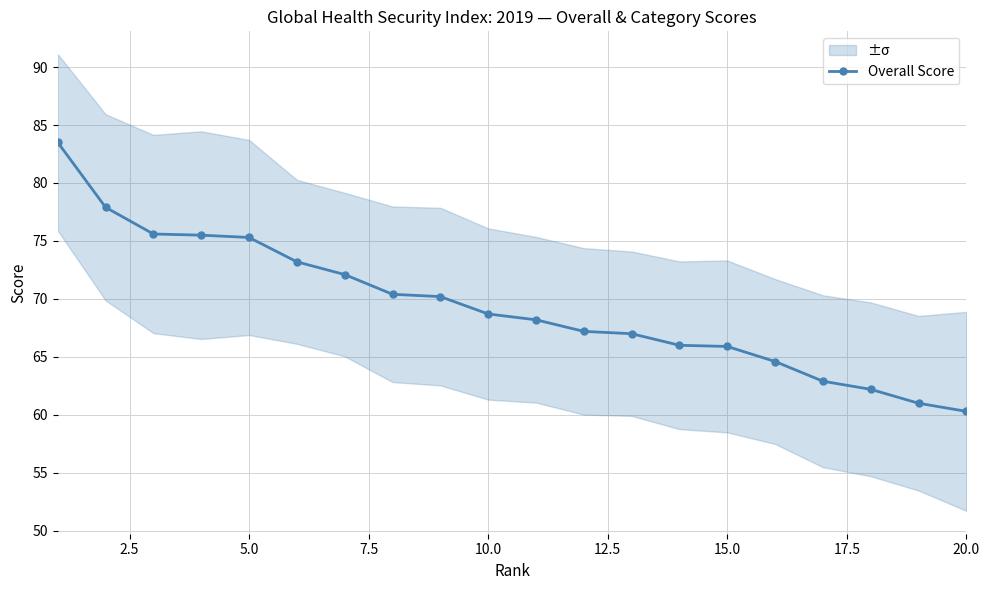

Reading left to right, what are all the values shown in this chart?

83.5	77.9	75.6	75.5	75.3	73.2	72.1	70.4	70.2	68.7	68.2	67.2	67.0	66.0	65.9	64.6	62.9	62.2	61.0	60.3